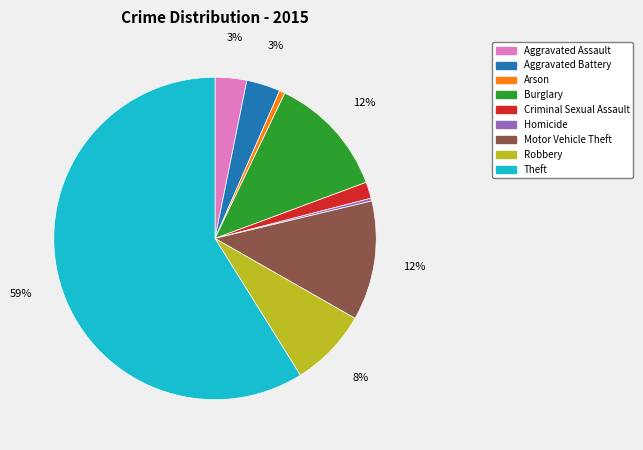

True or false: Criminal Sexual Assault accounts for 10% of the total.

False